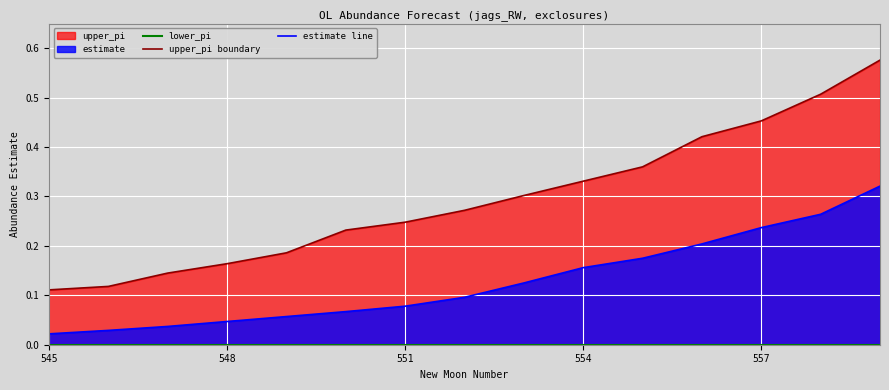

Reading left to right, transcribe all the data shown in this chart.

lower_pi: 0.0	0.0	0.0	0.0	0.0	0.0	0.0	0.0	0.0	0.0	0.0	0.0	0.0	0.0	0.0
upper_pi boundary: 0.1	0.1	0.1	0.2	0.2	0.2	0.2	0.3	0.3	0.3	0.4	0.4	0.5	0.5	0.6
estimate line: 0.0	0.0	0.0	0.0	0.1	0.1	0.1	0.1	0.1	0.2	0.2	0.2	0.2	0.3	0.3